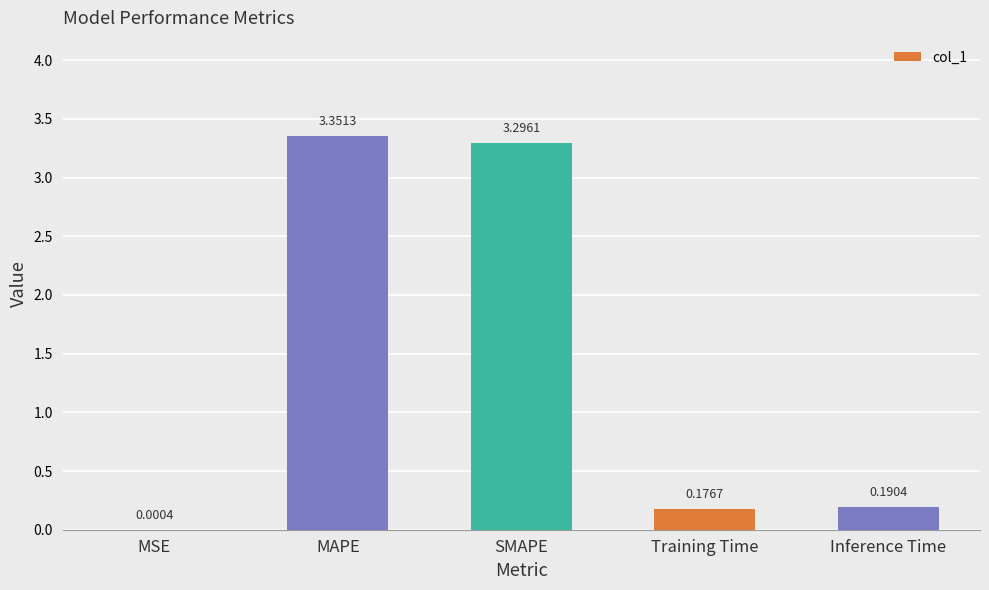

What is the change in value from SMAPE to Training Time?

-3.1